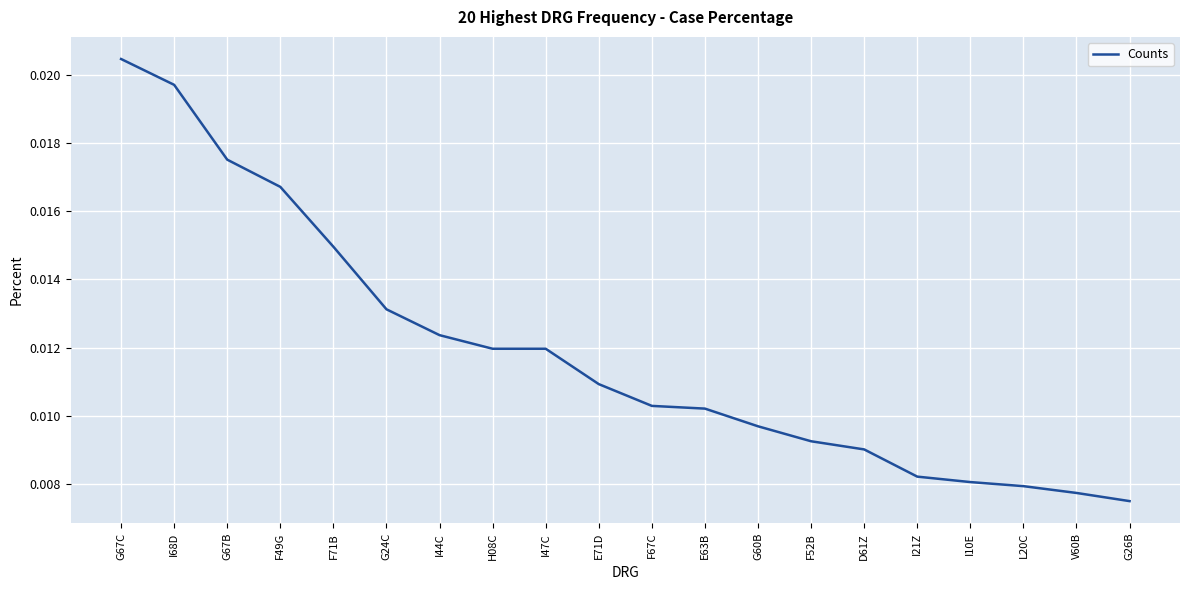

Which category has the highest value across all series?

G67C